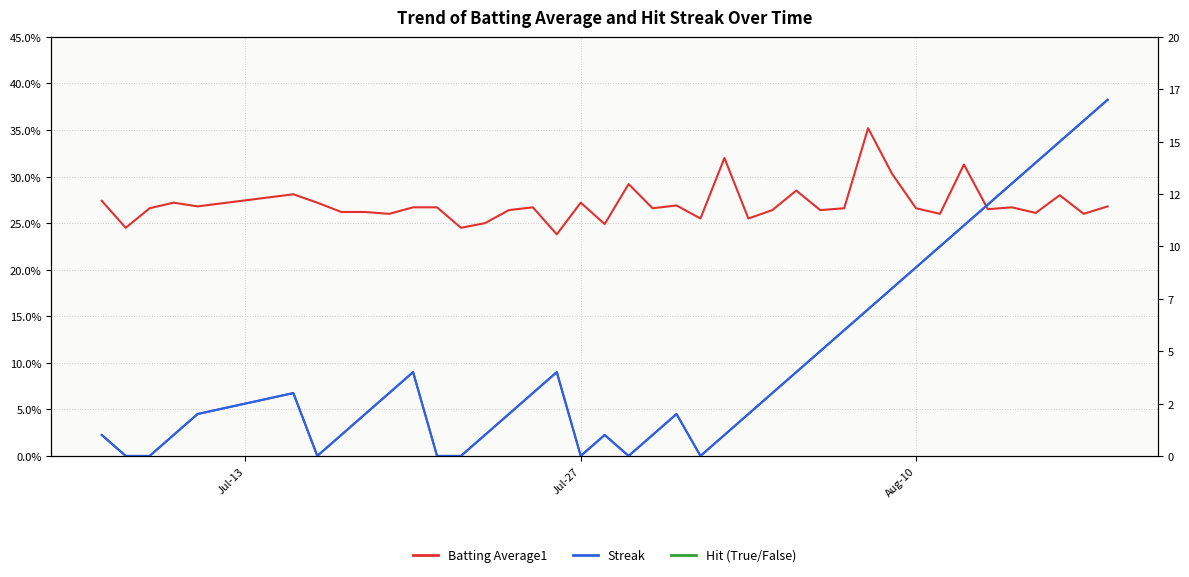

True or false: Streak and Batting Average1 cross at least once.

True